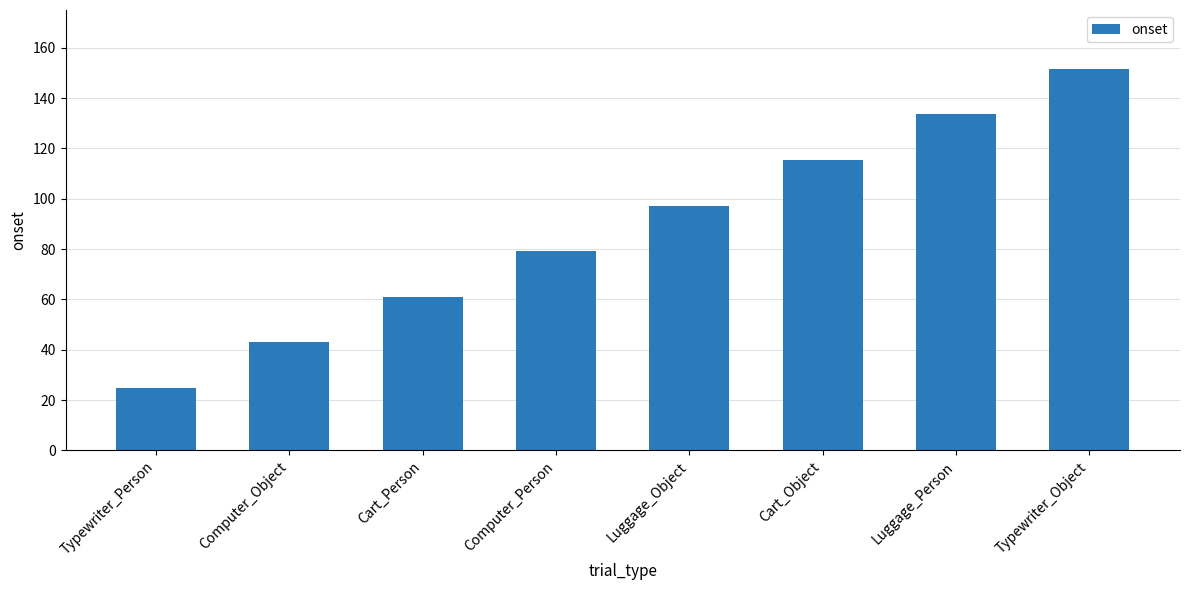

What is the label of the 8th bar from the right?

Typewriter_Person